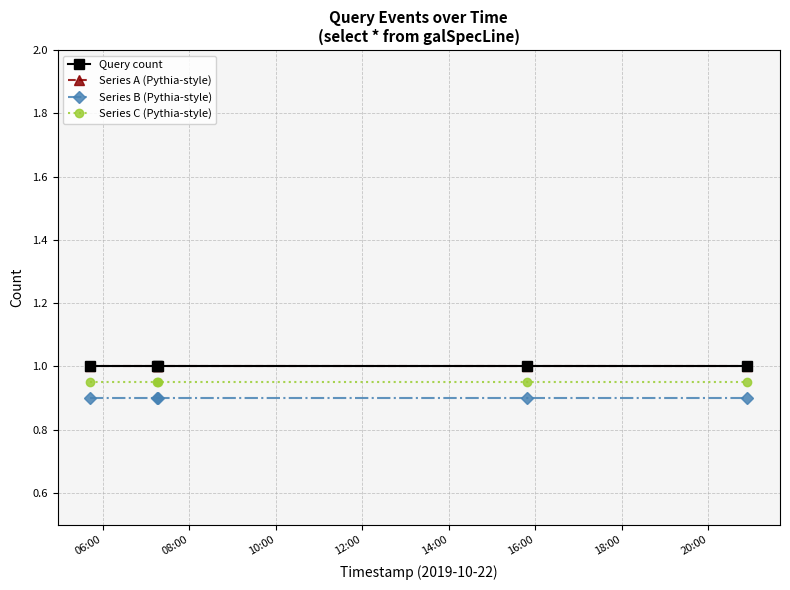

True or false: Series B (Pythia-style) and Series A (Pythia-style) intersect in this chart.

False